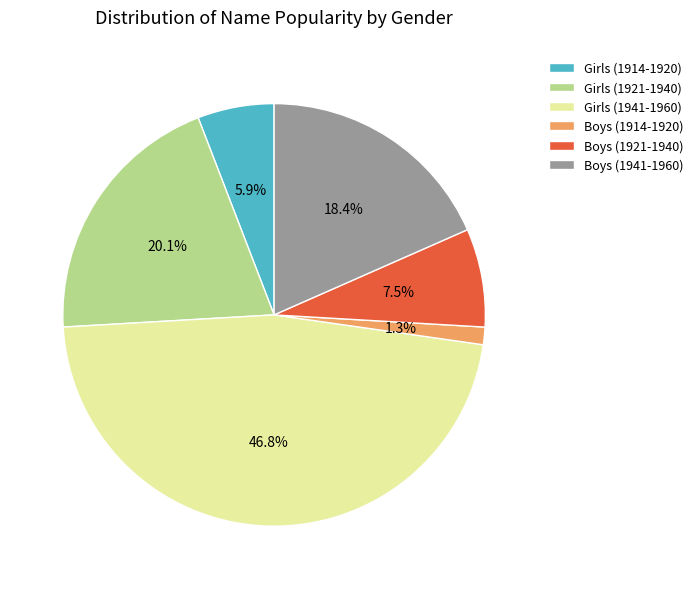

What is the ratio of the value at Girls (1921-1940) to the value at Boys (1941-1960)?

1.1